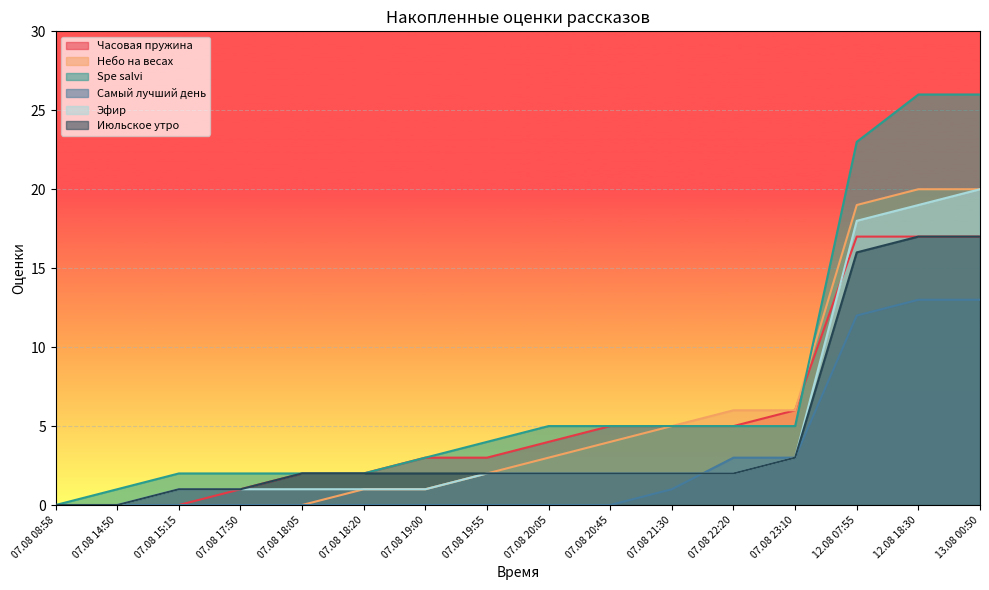

Reading right to left, extract all data points from this chart.

Часовая пружина: 13.08 00:50=17	12.08 18:30=17	12.08 07:55=17	07.08 23:10=6	07.08 22:20=5	07.08 21:30=5	07.08 20:45=5	07.08 20:05=4	07.08 19:55=3	07.08 19:00=3	07.08 18:20=2	07.08 18:05=2	07.08 17:50=1	07.08 15:15=0	07.08 14:50=0	07.08 08:58=0
Небо на весах: 13.08 00:50=20	12.08 18:30=20	12.08 07:55=19	07.08 23:10=6	07.08 22:20=6	07.08 21:30=5	07.08 20:45=4	07.08 20:05=3	07.08 19:55=2	07.08 19:00=1	07.08 18:20=1	07.08 18:05=0	07.08 17:50=0	07.08 15:15=0	07.08 14:50=0	07.08 08:58=0
Spe salvi: 13.08 00:50=26	12.08 18:30=26	12.08 07:55=23	07.08 23:10=5	07.08 22:20=5	07.08 21:30=5	07.08 20:45=5	07.08 20:05=5	07.08 19:55=4	07.08 19:00=3	07.08 18:20=2	07.08 18:05=2	07.08 17:50=2	07.08 15:15=2	07.08 14:50=1	07.08 08:58=0
Самый лучший день: 13.08 00:50=13	12.08 18:30=13	12.08 07:55=12	07.08 23:10=3	07.08 22:20=3	07.08 21:30=1	07.08 20:45=0	07.08 20:05=0	07.08 19:55=0	07.08 19:00=0	07.08 18:20=0	07.08 18:05=0	07.08 17:50=0	07.08 15:15=0	07.08 14:50=0	07.08 08:58=0
Эфир: 13.08 00:50=20	12.08 18:30=19	12.08 07:55=18	07.08 23:10=3	07.08 22:20=2	07.08 21:30=2	07.08 20:45=2	07.08 20:05=2	07.08 19:55=2	07.08 19:00=1	07.08 18:20=1	07.08 18:05=1	07.08 17:50=1	07.08 15:15=1	07.08 14:50=0	07.08 08:58=0
Июльское утро: 13.08 00:50=17	12.08 18:30=17	12.08 07:55=16	07.08 23:10=3	07.08 22:20=2	07.08 21:30=2	07.08 20:45=2	07.08 20:05=2	07.08 19:55=2	07.08 19:00=2	07.08 18:20=2	07.08 18:05=2	07.08 17:50=1	07.08 15:15=1	07.08 14:50=0	07.08 08:58=0